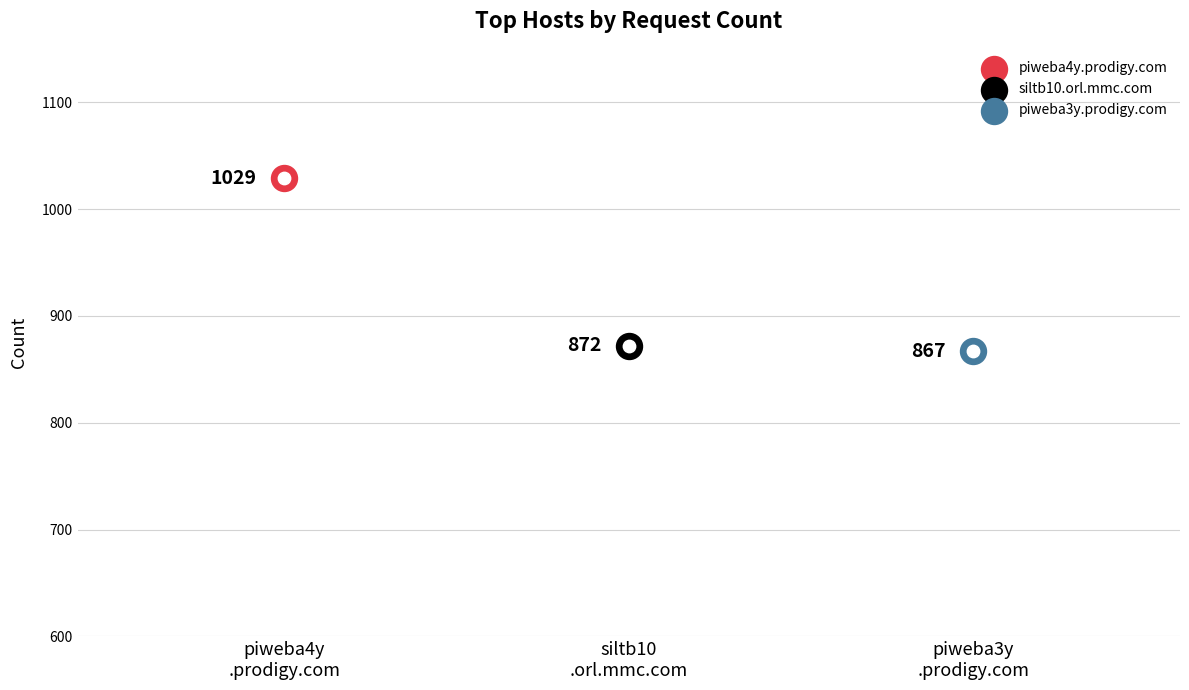

What is the change in value from siltb10.orl.mmc.com to piweba3y.prodigy.com?

-5